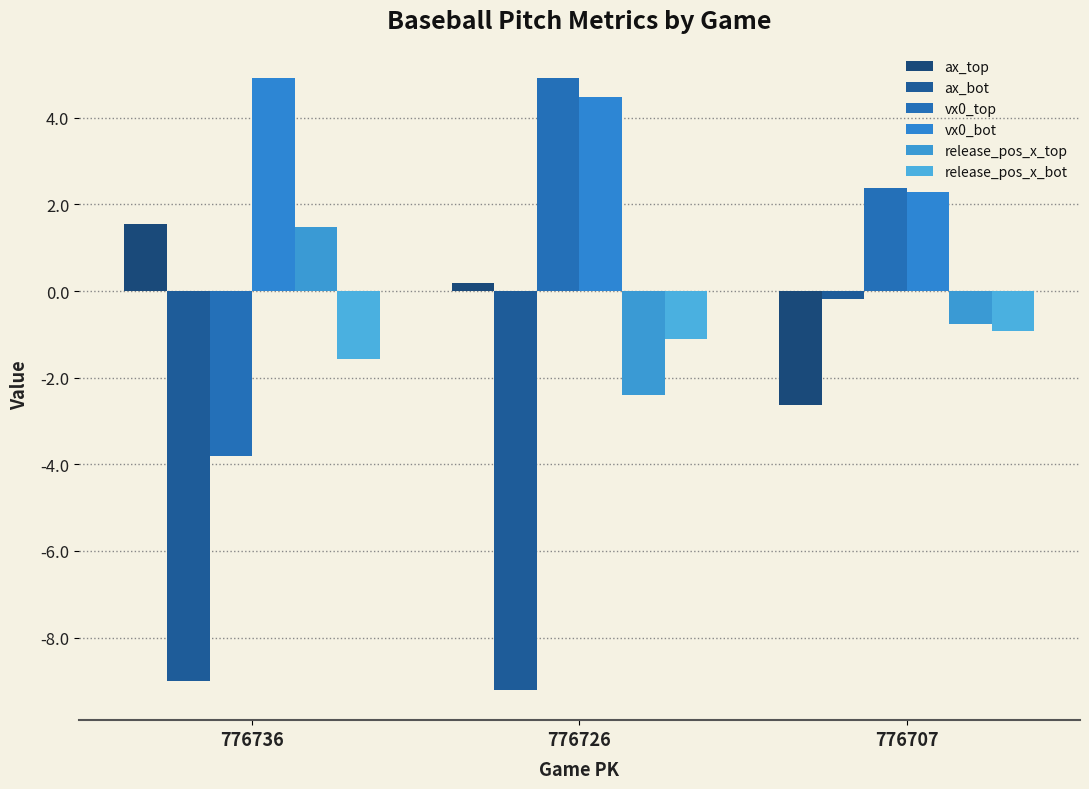

Which series has the widest spread of values?

ax_bot